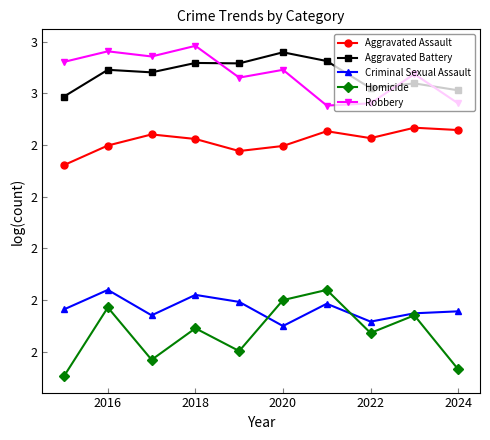

Which series has the largest range (max minus min)?

Homicide